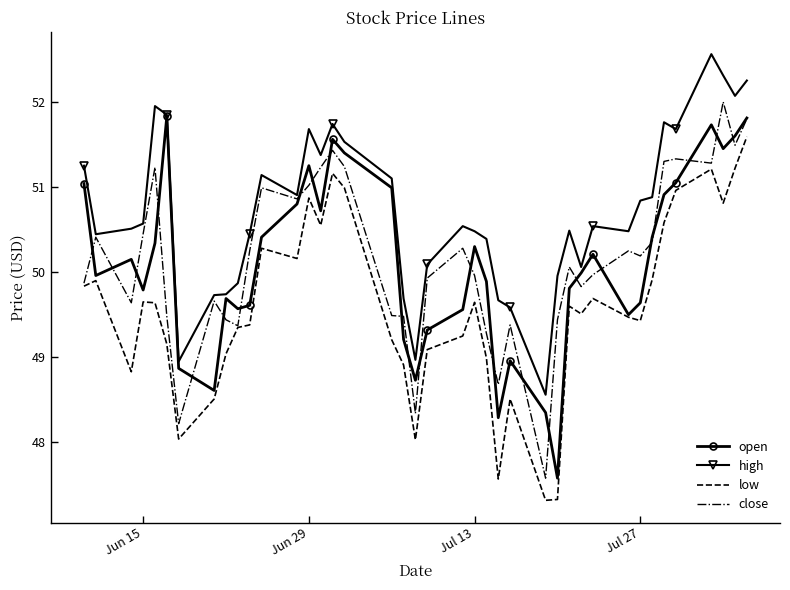

Which series has the largest total across all categories?

high